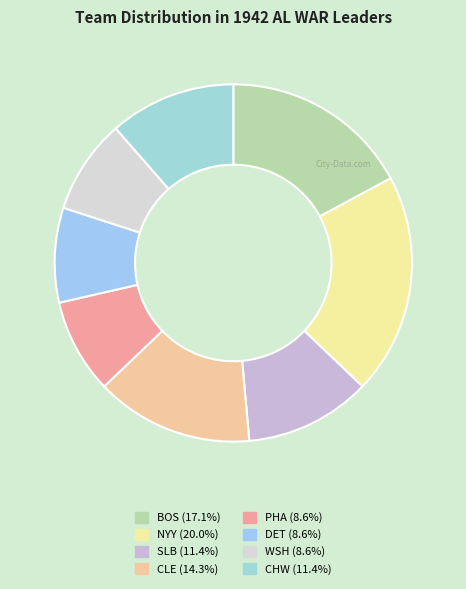

Is it true that CLE is 14% of the pie?

True